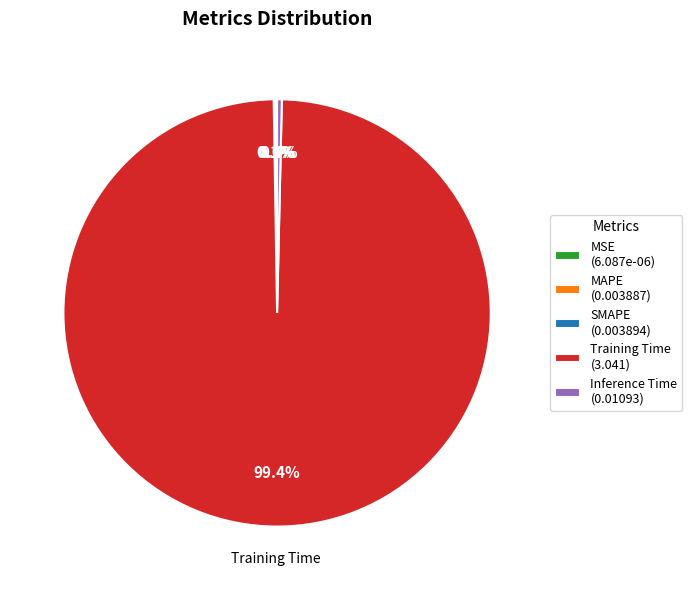

What percentage is NOT represented by Training Time (3.041)?

0.6%